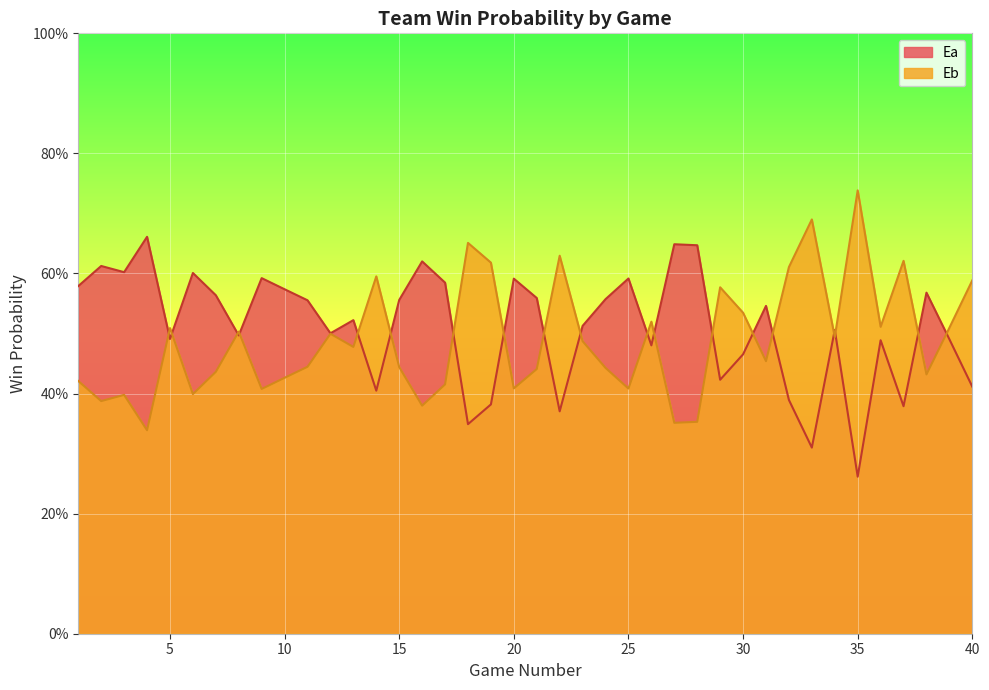

How many lines are shown in the chart?

2